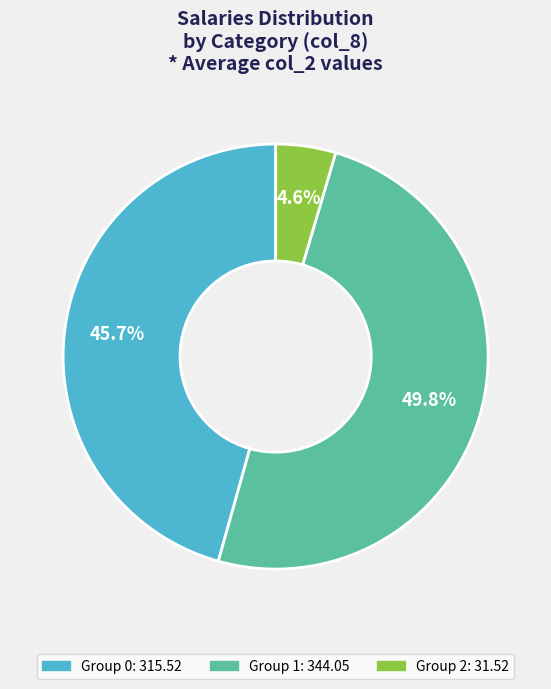

How many slices are in this pie chart?

3